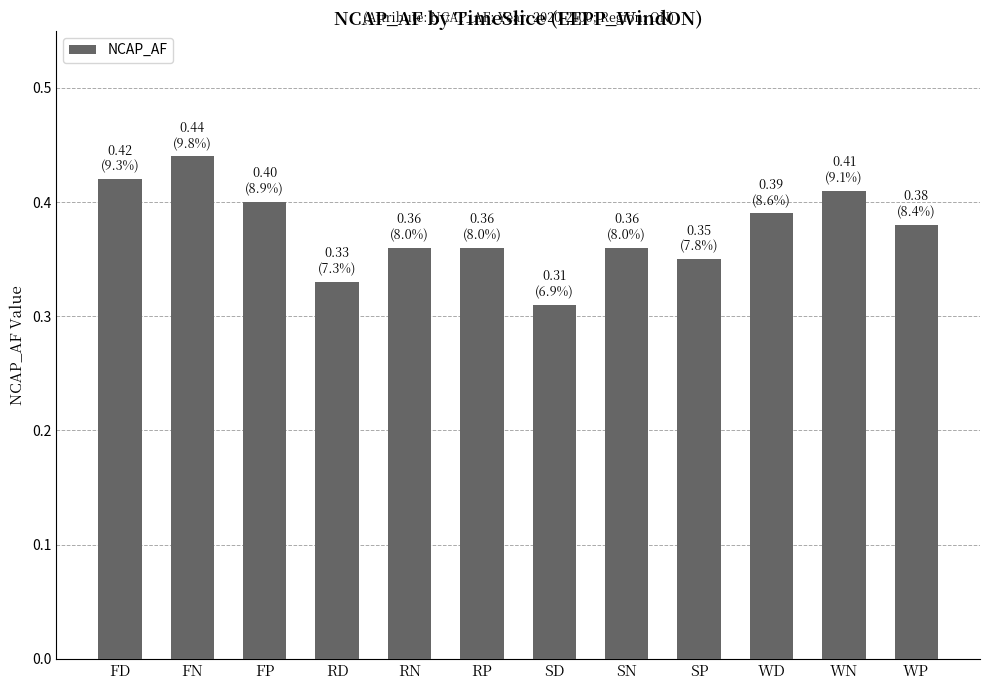

What is the label of the 2nd bar from the left?

FN